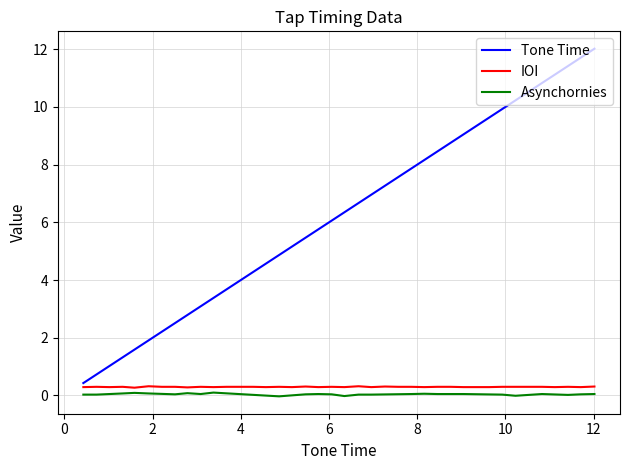

What is the value of the 24th point from the left?

7.3